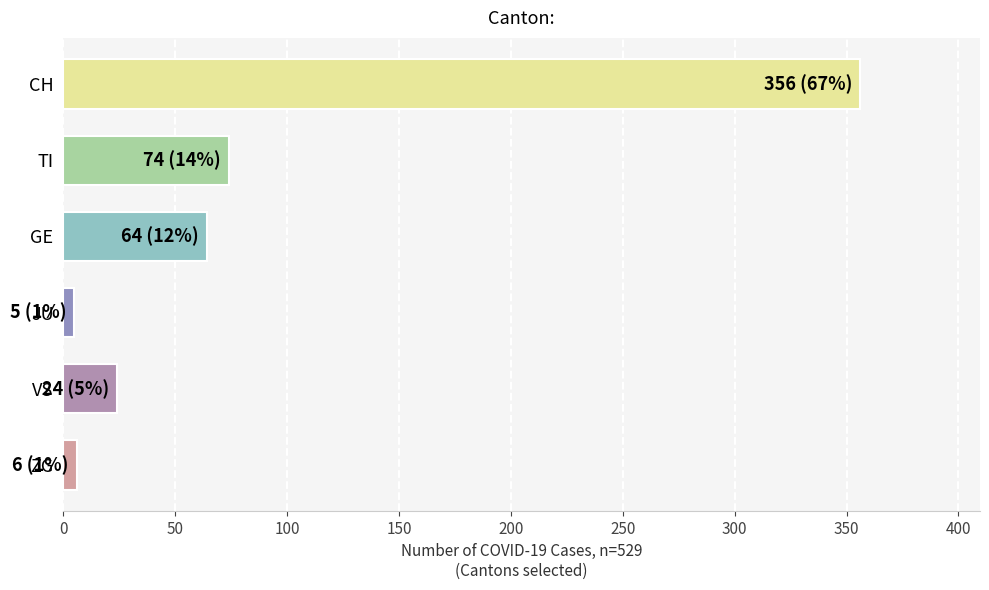

Count the number of data series in this chart.

1